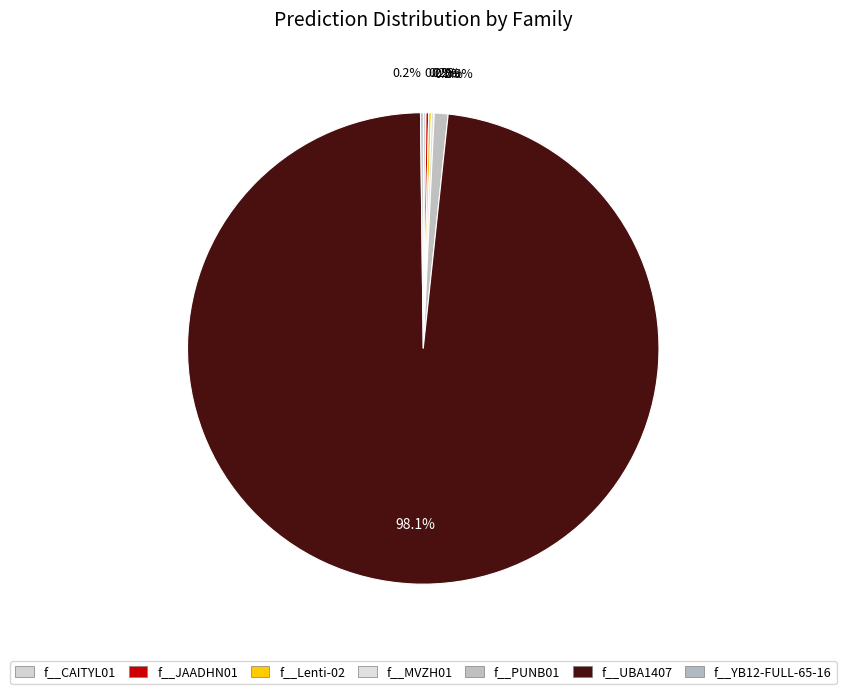

Rank the categories by value from highest to lowest.

f__UBA1407, f__PUNB01, f__CAITYL01, f__JAADHN01, f__MVZH01, f__Lenti-02, f__YB12-FULL-65-16